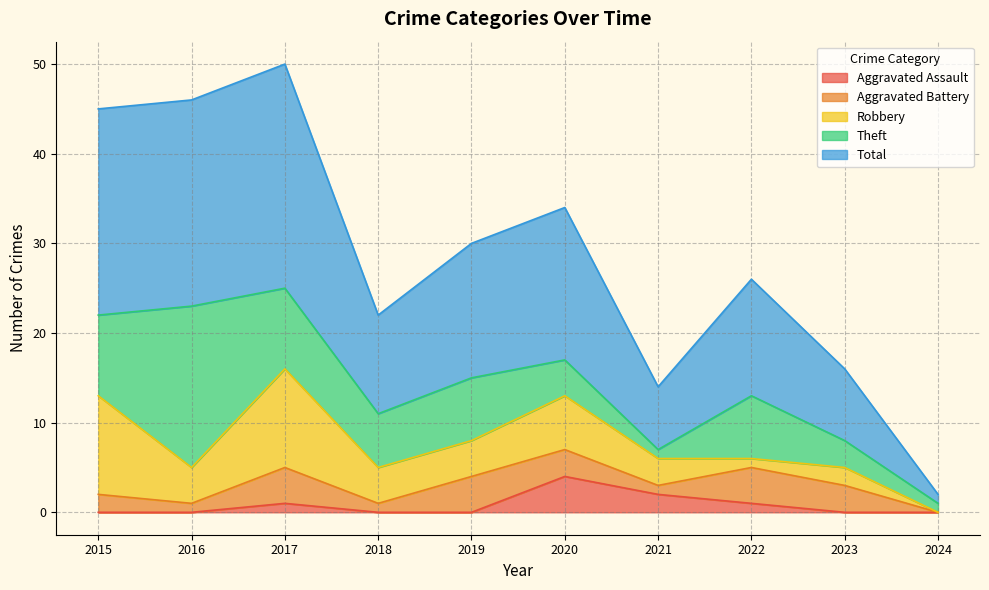

List the series in order of their peak value, lowest first.

Aggravated Assault, Aggravated Battery, Robbery, Theft, Total